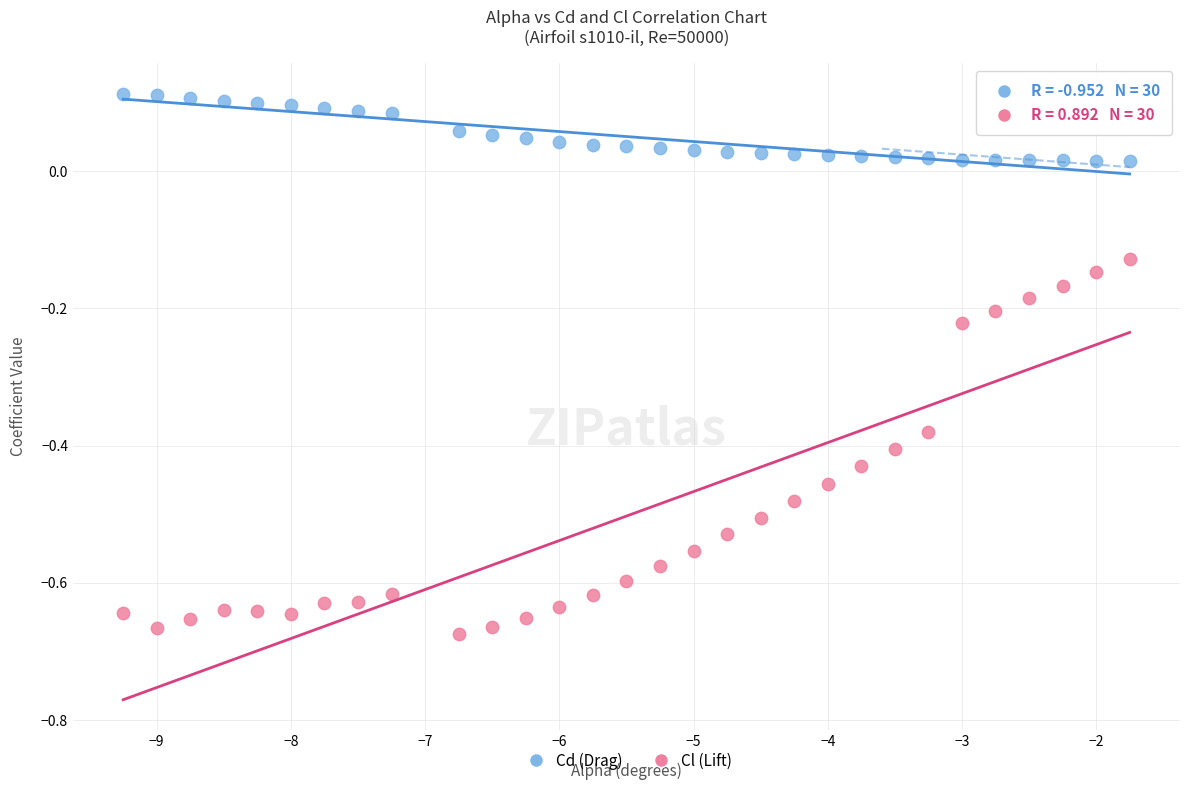

Across all data points, what is the range of X values (max minus min)?

7.5